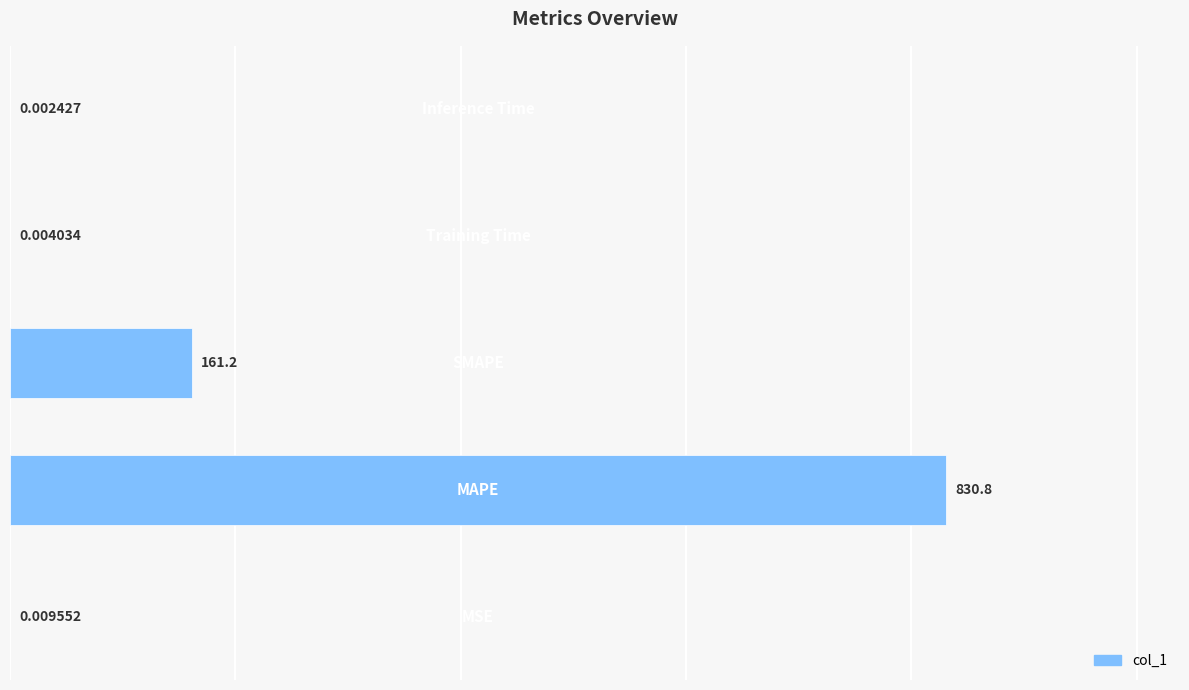

What is the sum of all values?

992.0